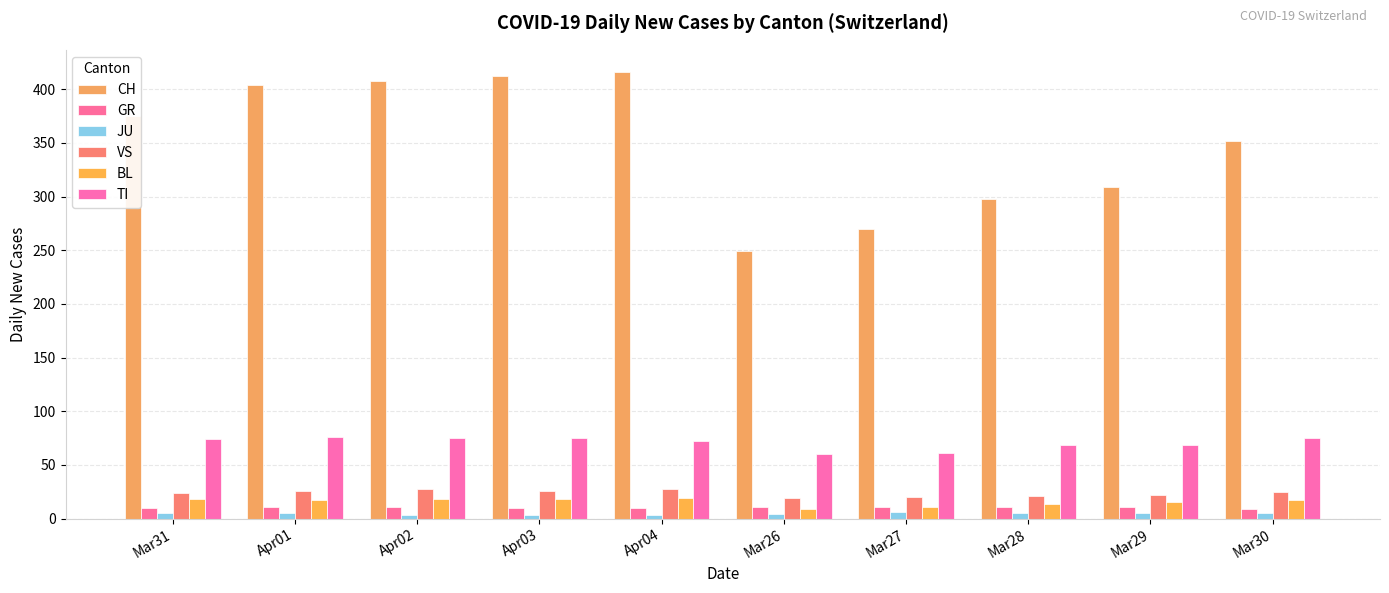

Which category has the highest value in the CH series?

Apr04